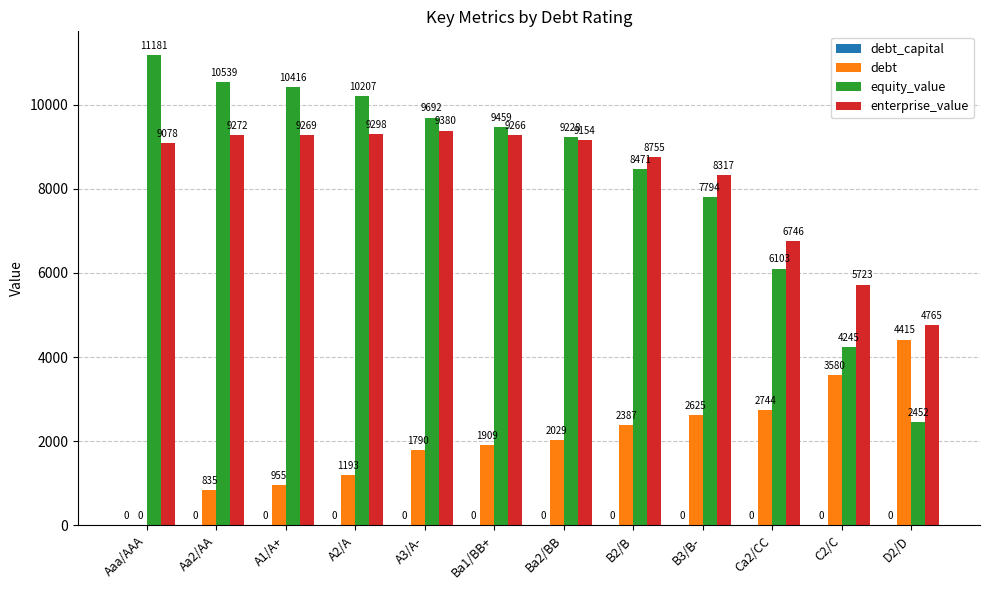

What is the maximum value shown in the chart?

11180.6